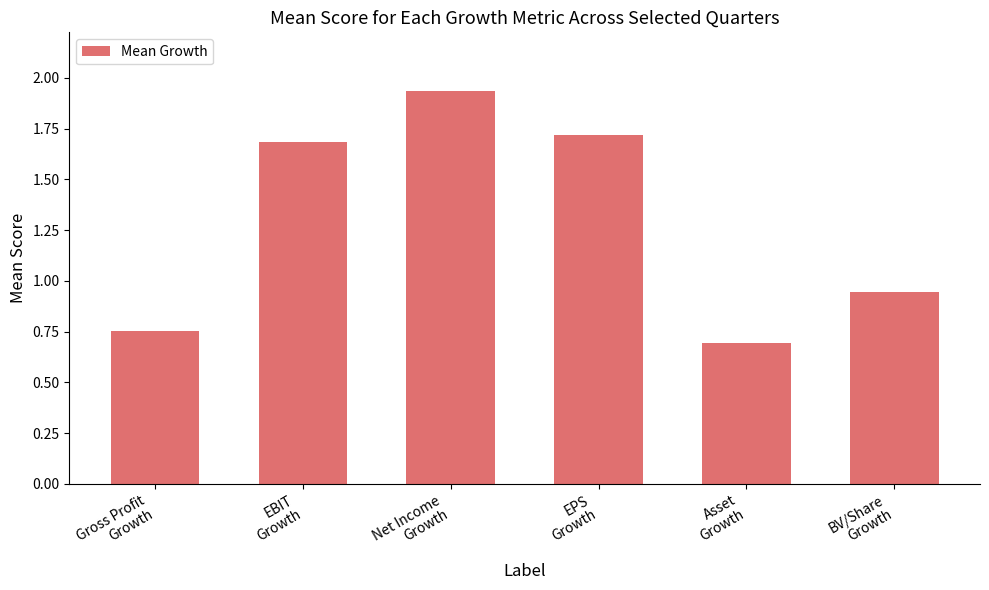

What is the smallest value displayed?

0.7